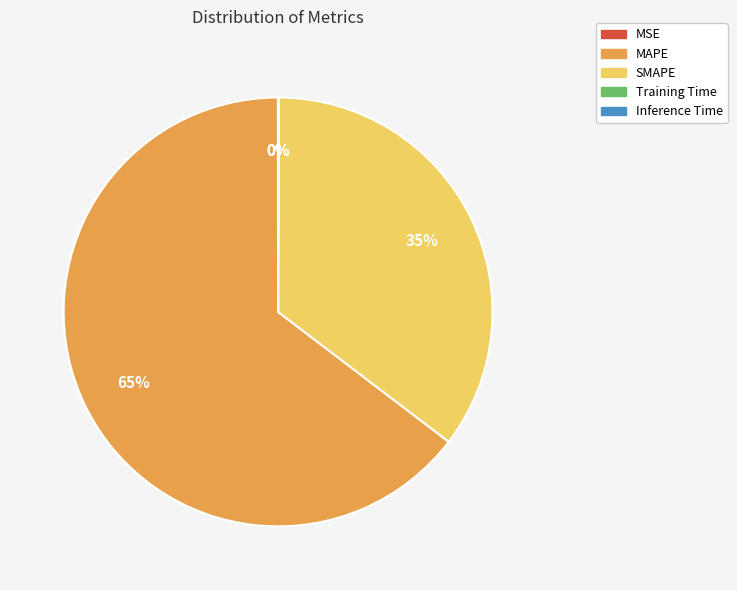

To the nearest percent, what is the difference between the largest and smallest slice percentages?

65%